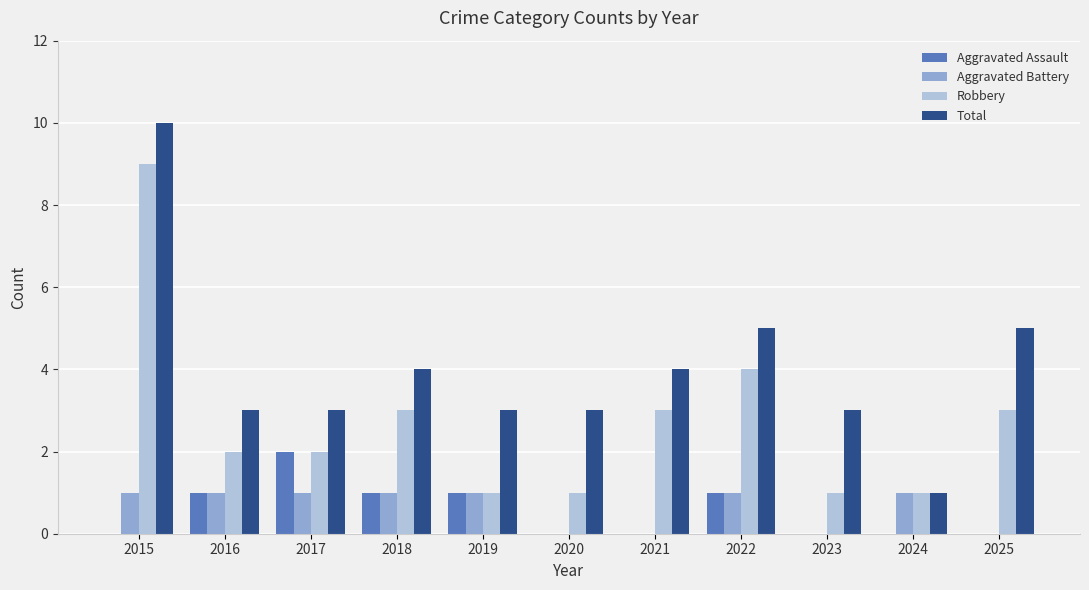

Reading right to left, what are all the values shown in this chart?

Aggravated Assault: 2025=0	2024=0	2023=0	2022=1	2021=0	2020=0	2019=1	2018=1	2017=2	2016=1	2015=0
Aggravated Battery: 2025=0	2024=1	2023=0	2022=1	2021=0	2020=0	2019=1	2018=1	2017=1	2016=1	2015=1
Robbery: 2025=3	2024=1	2023=1	2022=4	2021=3	2020=1	2019=1	2018=3	2017=2	2016=2	2015=9
Total: 2025=5	2024=1	2023=3	2022=5	2021=4	2020=3	2019=3	2018=4	2017=3	2016=3	2015=10